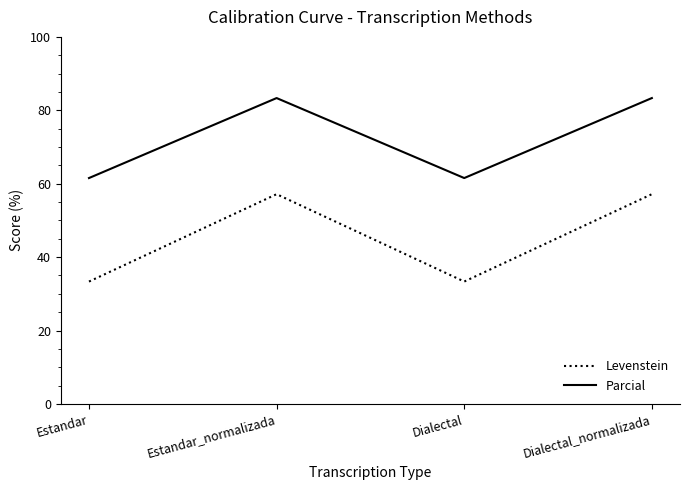

Between Estandar and Dialectal_normalizada, which series saw the biggest shift?

Levenstein